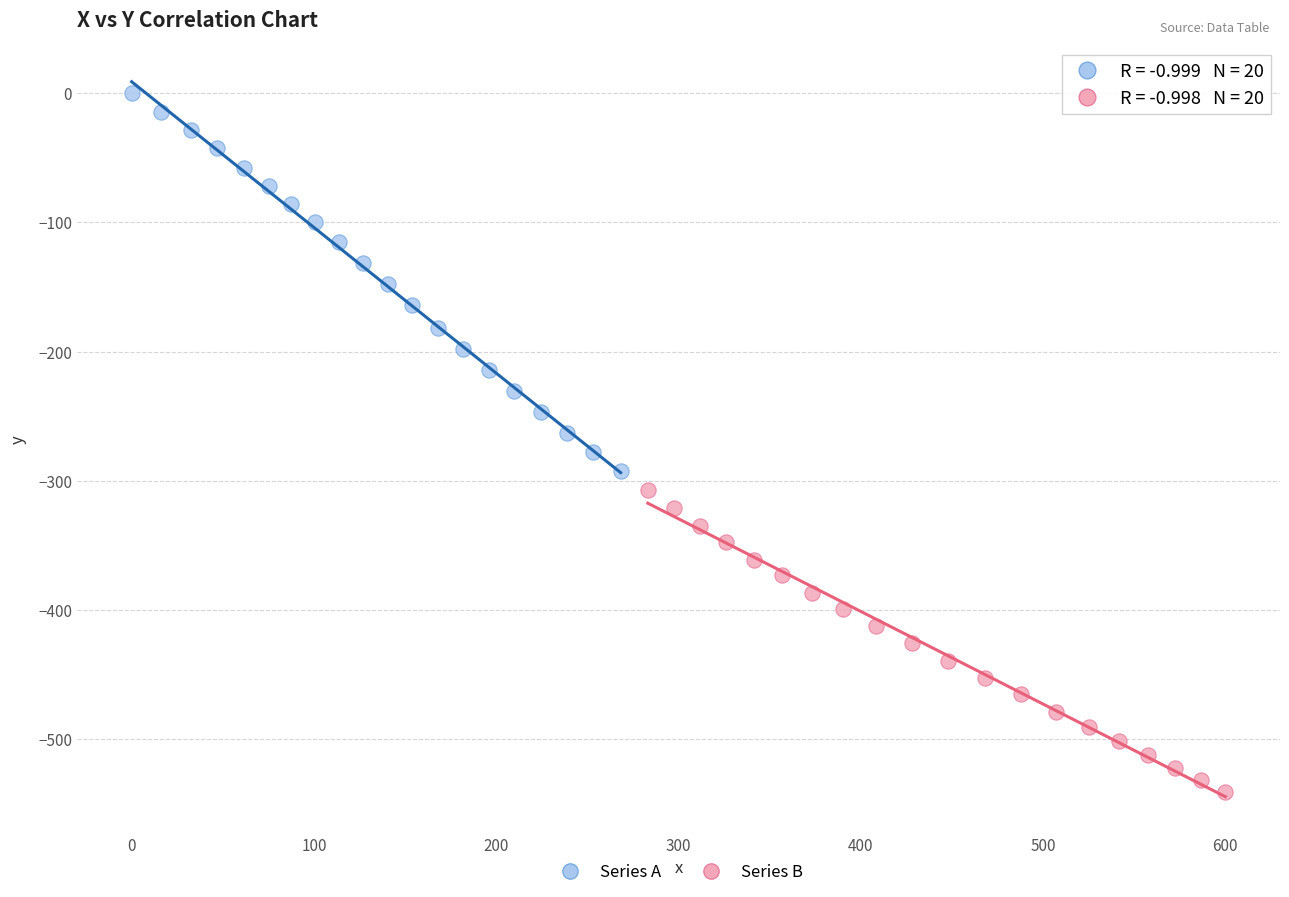

Which series reaches the minimum Y coordinate?

Series B